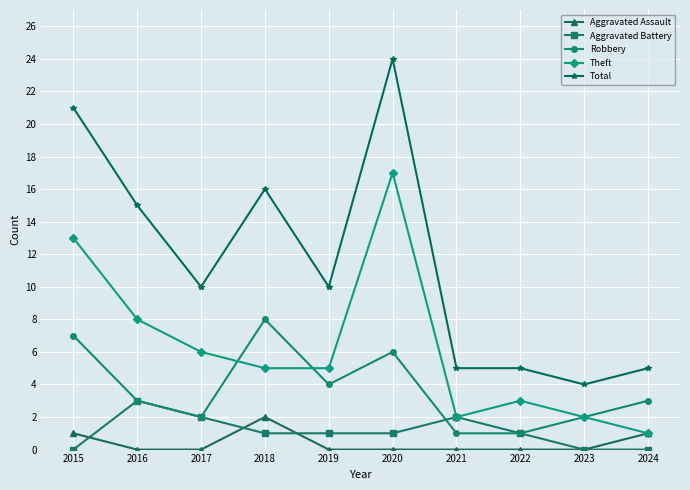

Count the number of data series in this chart.

5